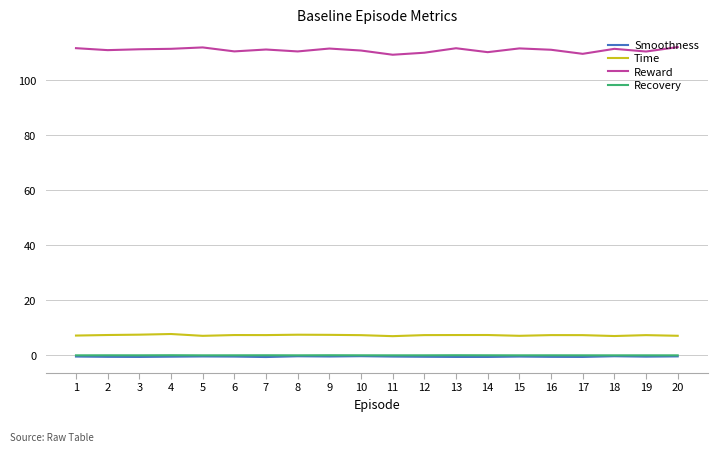

What is the total value across all series at 6?

117.5